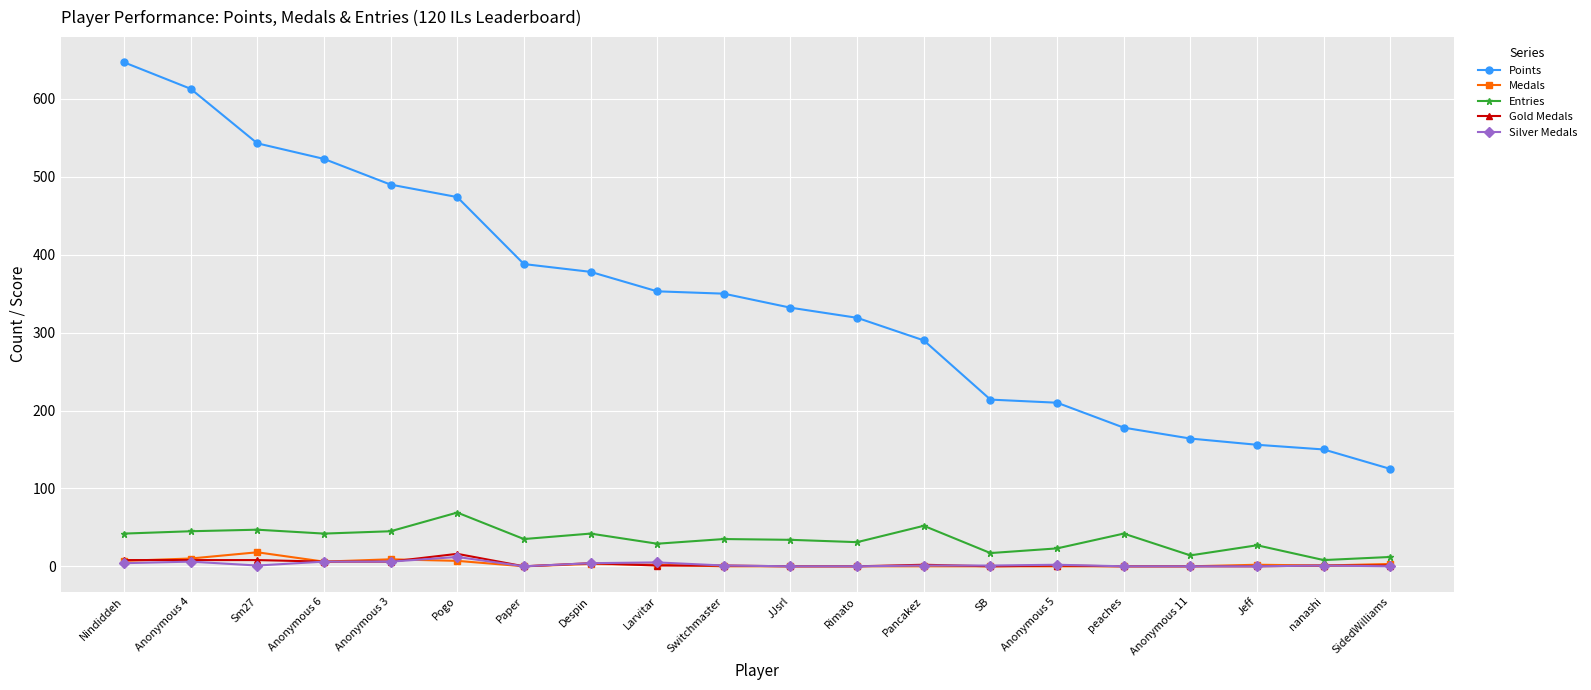

What is the sum of the Silver Medals values at Rimato and Pancakez?

1